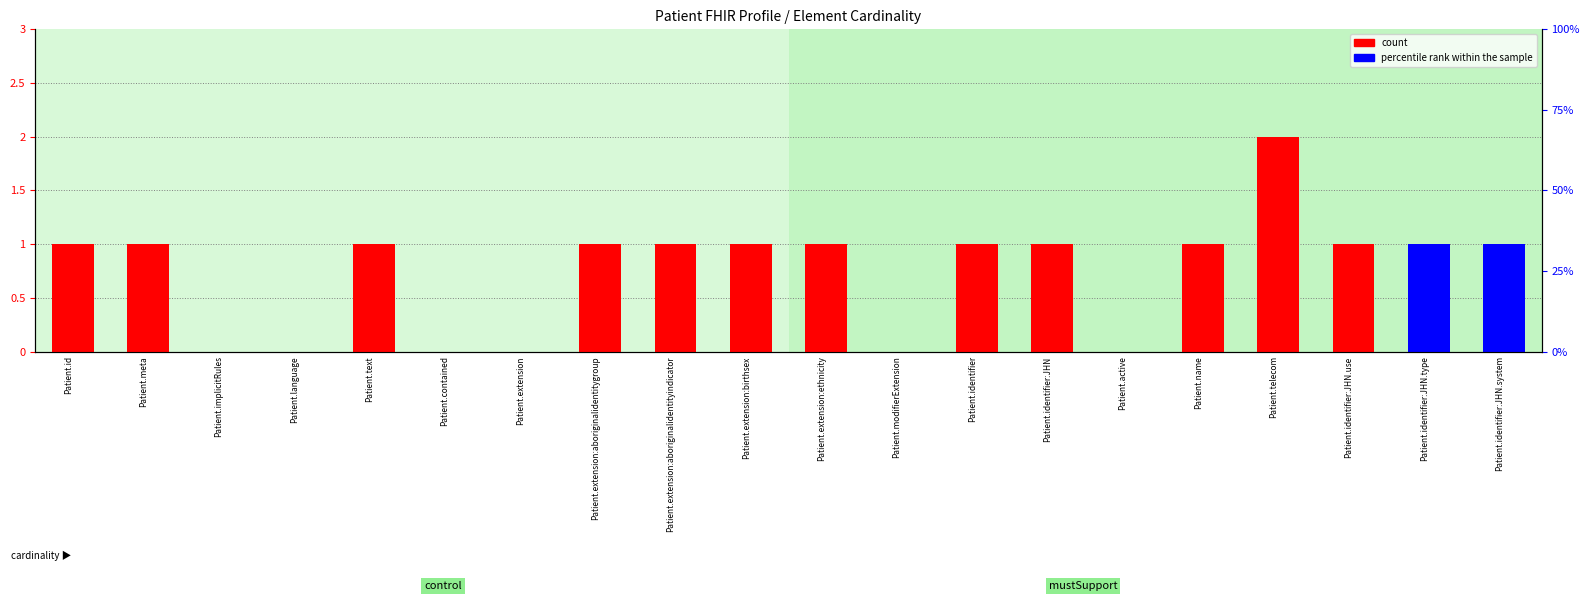

What is the highest value of the count series?

2